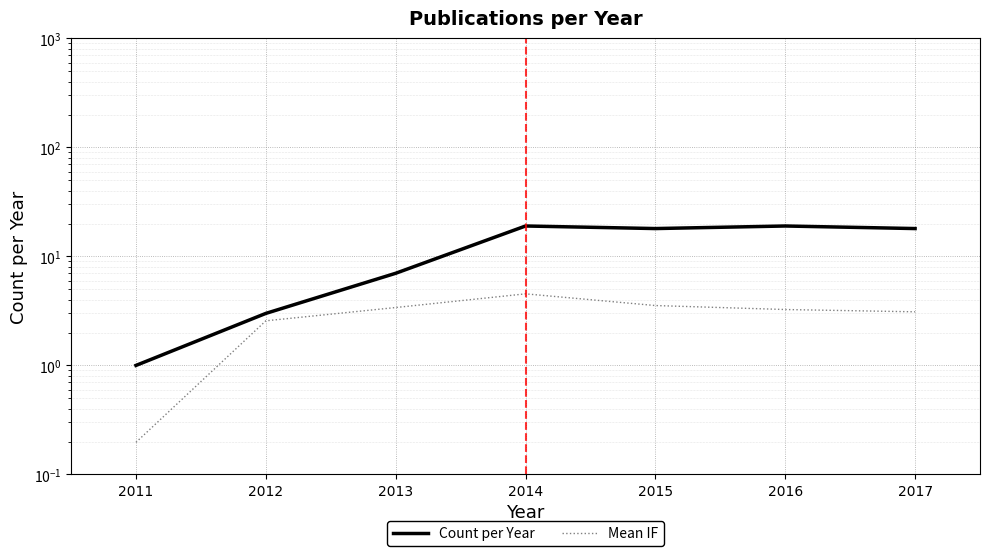

True or false: Mean IF and Count per Year cross at least once.

False